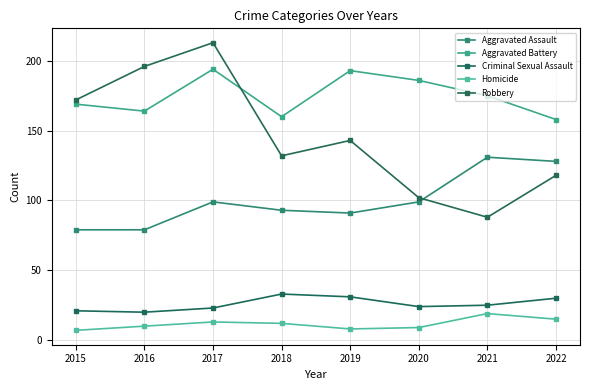

Between 2015 and 2020, which series saw the biggest shift?

Robbery